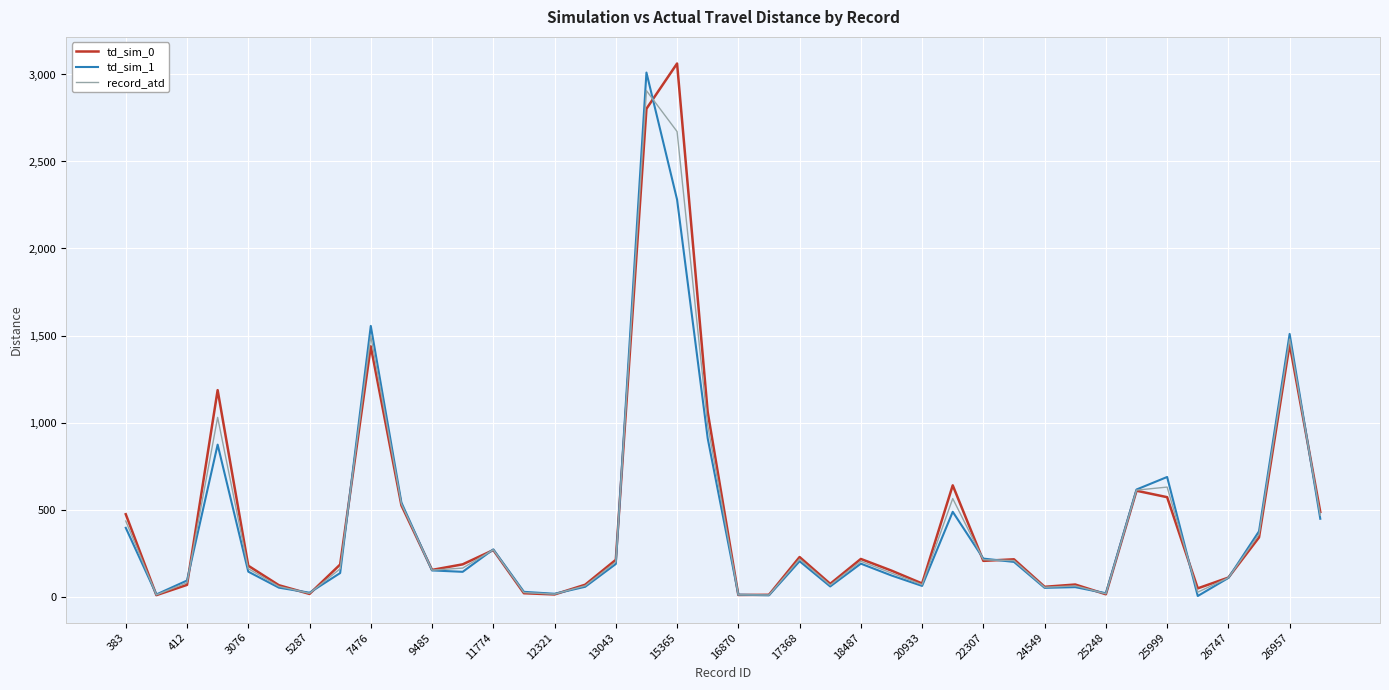

True or false: record_atd has more than 1 points higher than both neighbors.

True